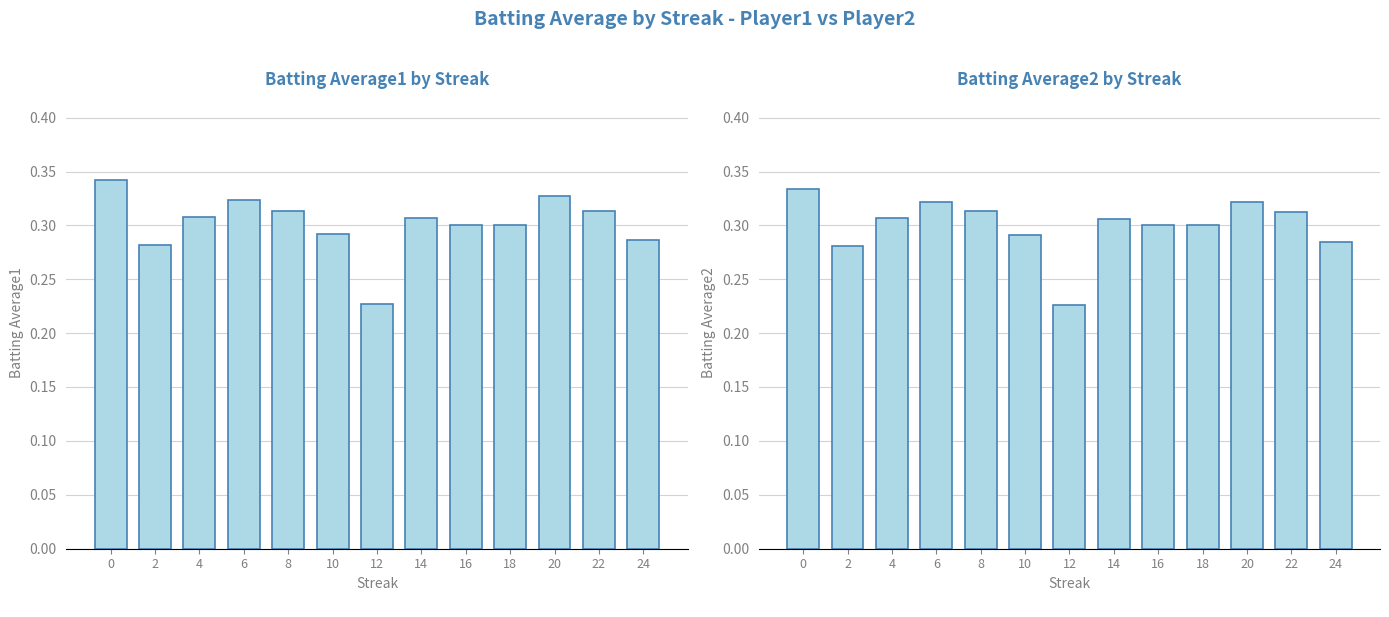

What is the average value of the Batting Average1 series?

0.3